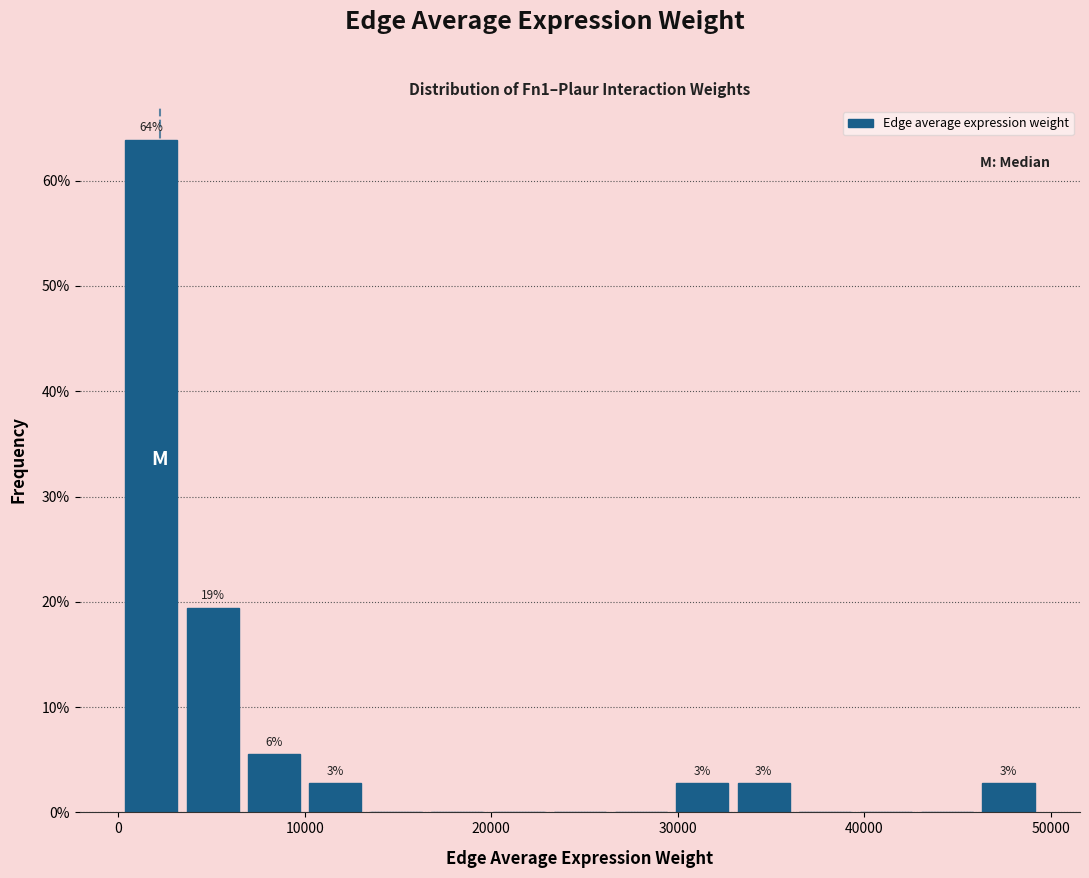

Around what value on the x-axis is the tallest bar? Give the approximate position of its centre, as read against the axis.

2000